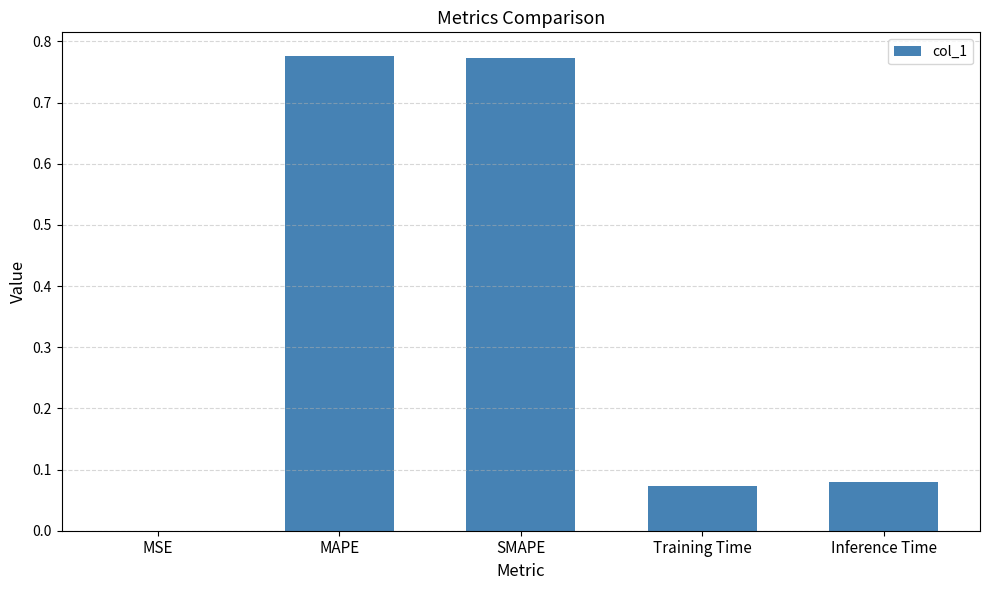

What is the sum of the values at MAPE and Inference Time?

0.9